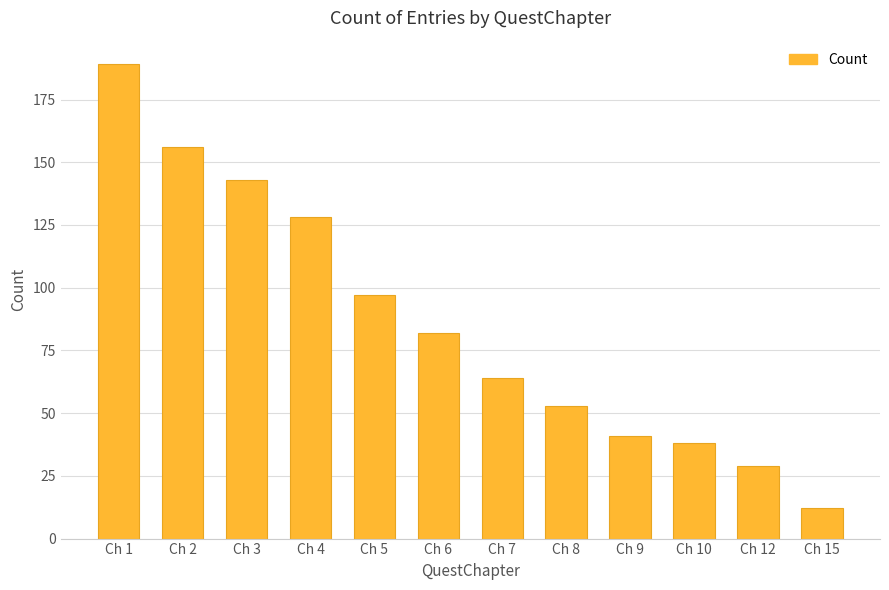

At which category does the chart reach its peak across all series?

Ch 1